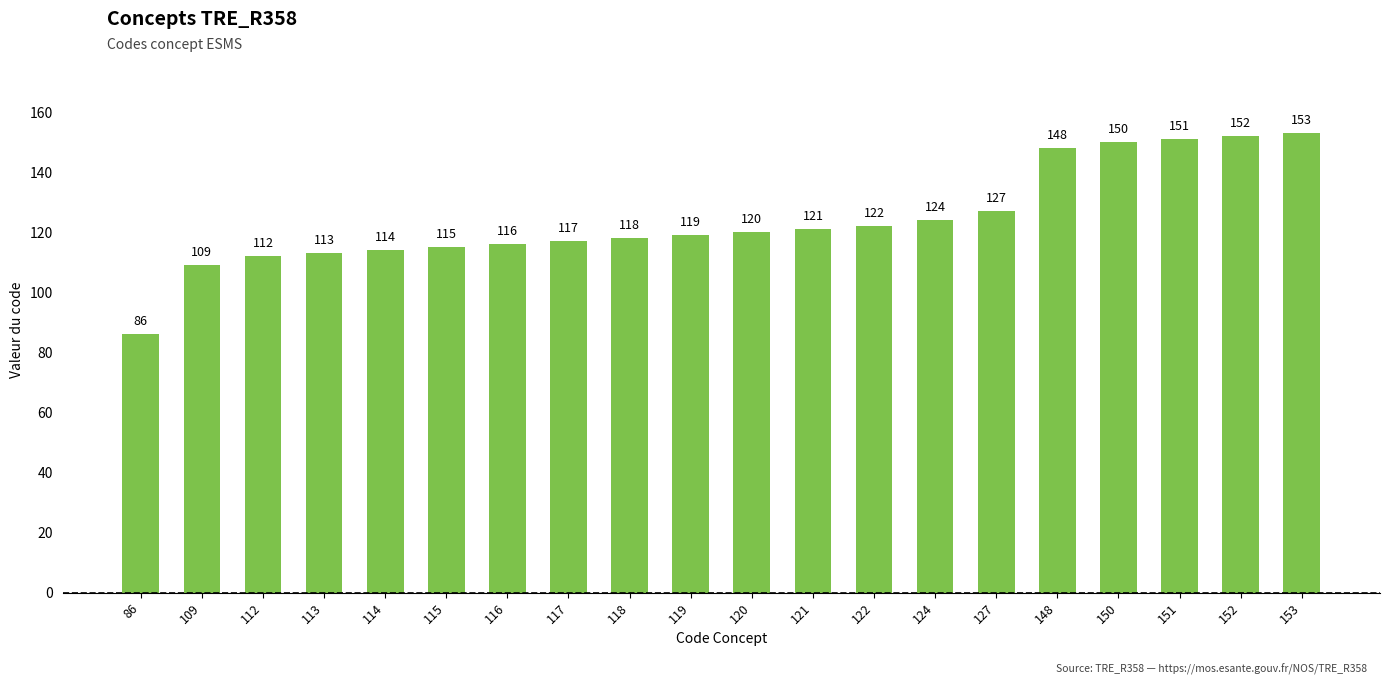

Is it true that the value at 109 is 109?

True